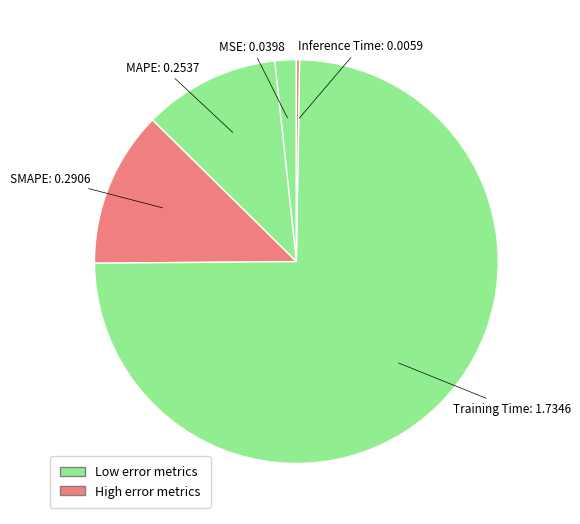

Which slice is the smallest?

Inference Time